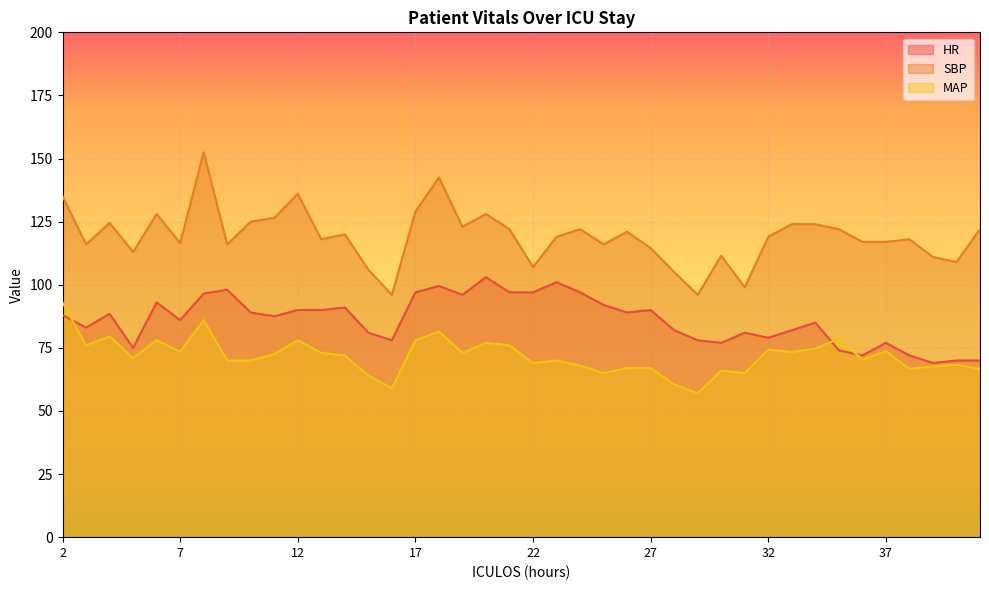

Which series changed the most between 22 and 25?

SBP